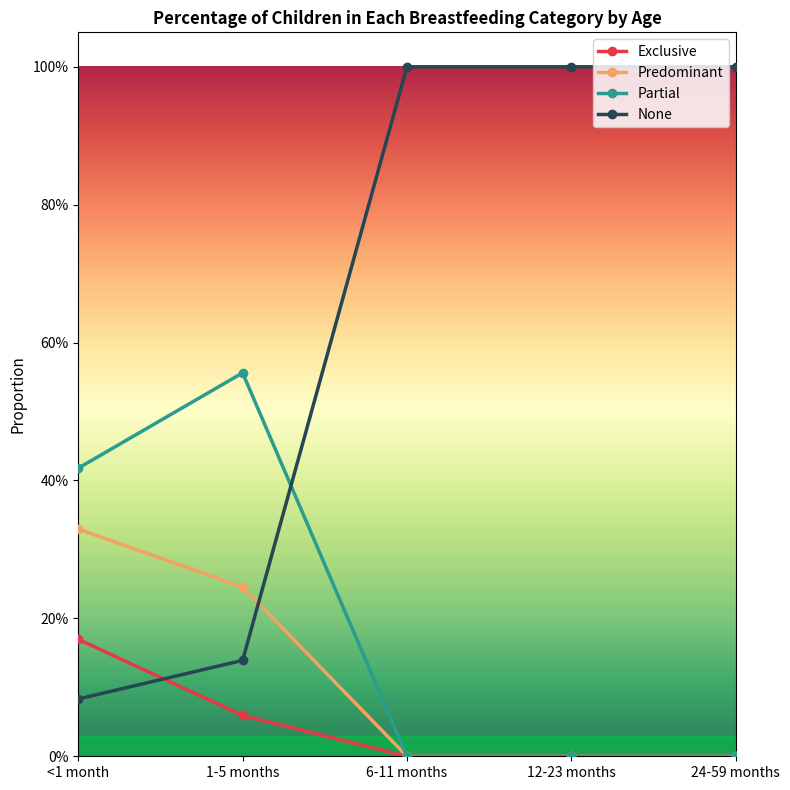

At which label does None reach its minimum?

<1 month